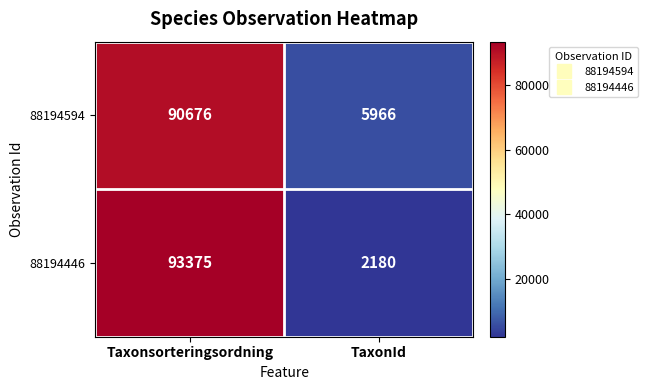

Which series changed the most between Taxonsorteringsordning and TaxonId?

88194446